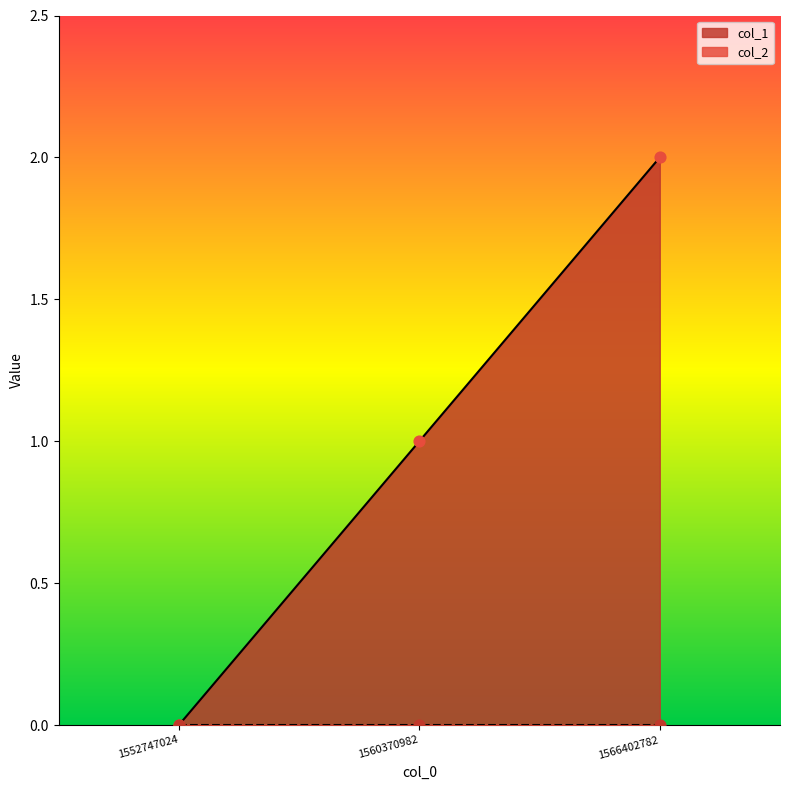

Between 1566402782 and 1552747024, which is larger?

1566402782